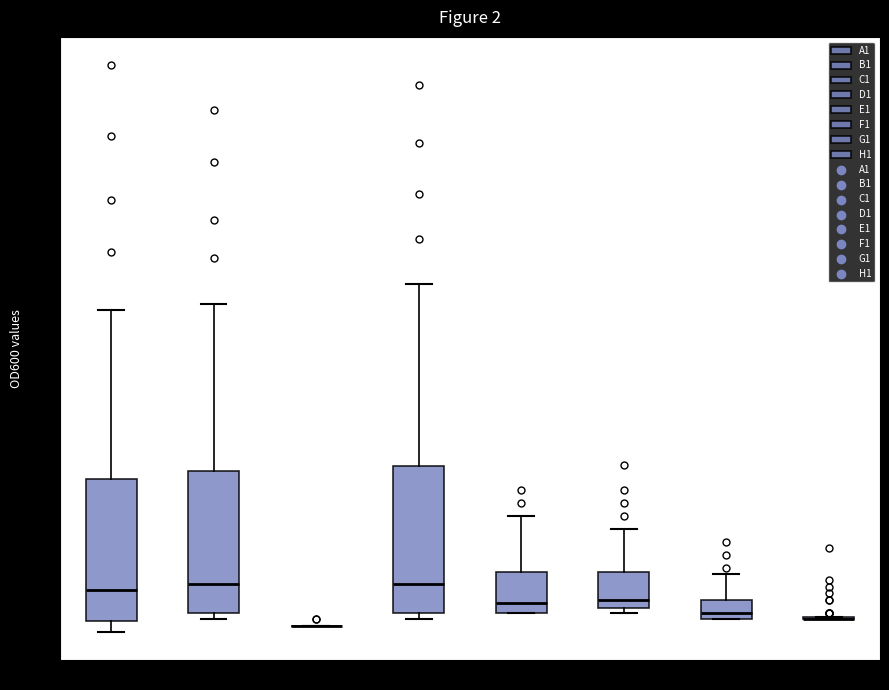

Where does the upper whisker of the box for D1 end on the y-axis? The values are not printed on the chart, so give them approximately, as read against the axis.

0.136